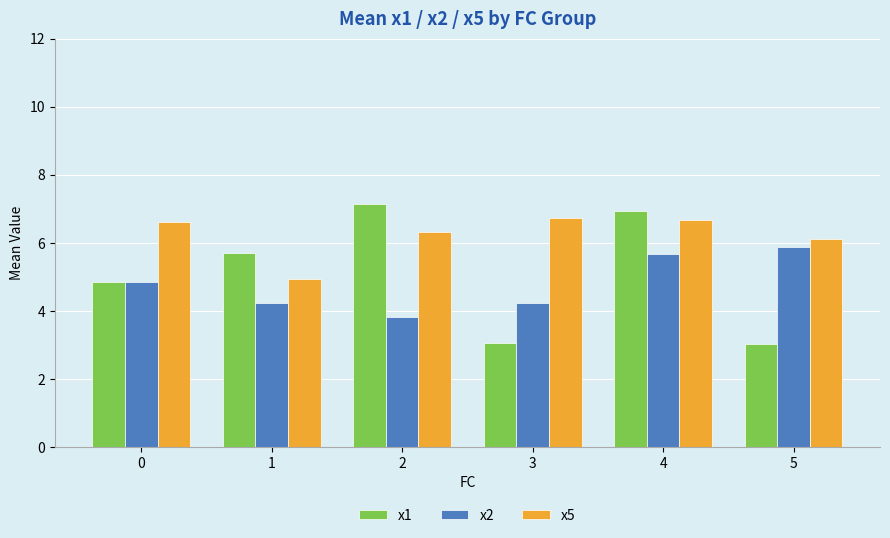

Reading right to left, extract all data points from this chart.

x1: 5=3.0	4=6.9	3=3.0	2=7.1	1=5.7	0=4.8
x2: 5=5.9	4=5.7	3=4.2	2=3.8	1=4.2	0=4.8
x5: 5=6.1	4=6.7	3=6.7	2=6.3	1=4.9	0=6.6